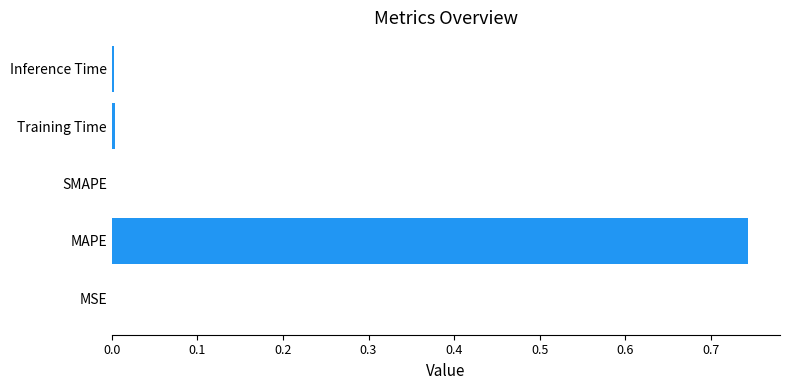

True or false: the data shows 0.0 at SMAPE.

True